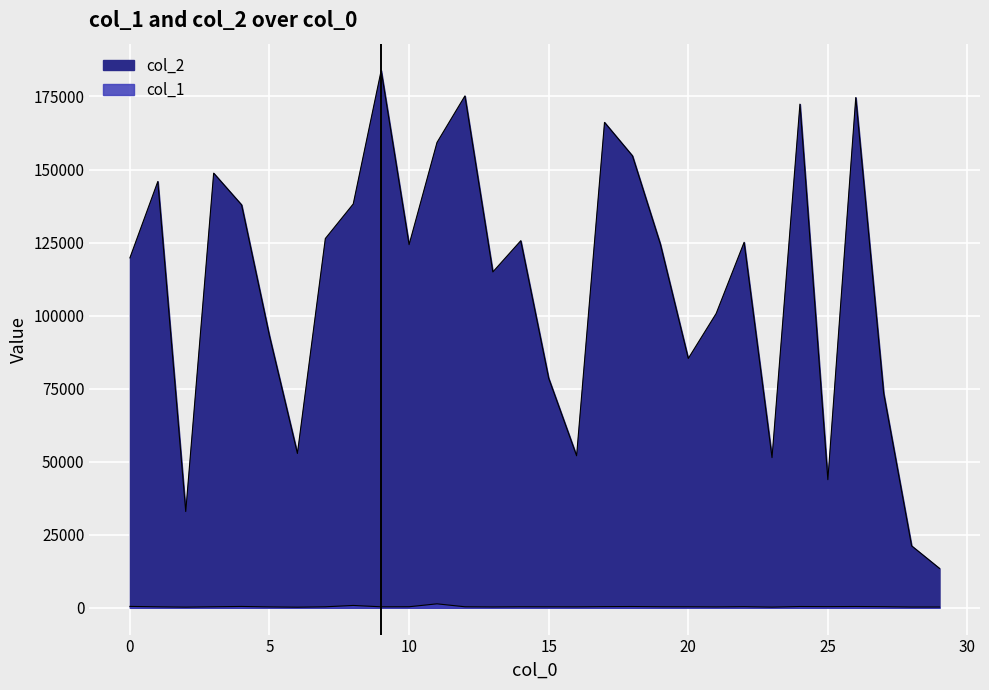

What is the difference between the maximum and minimum values in the col_2 series?

170442